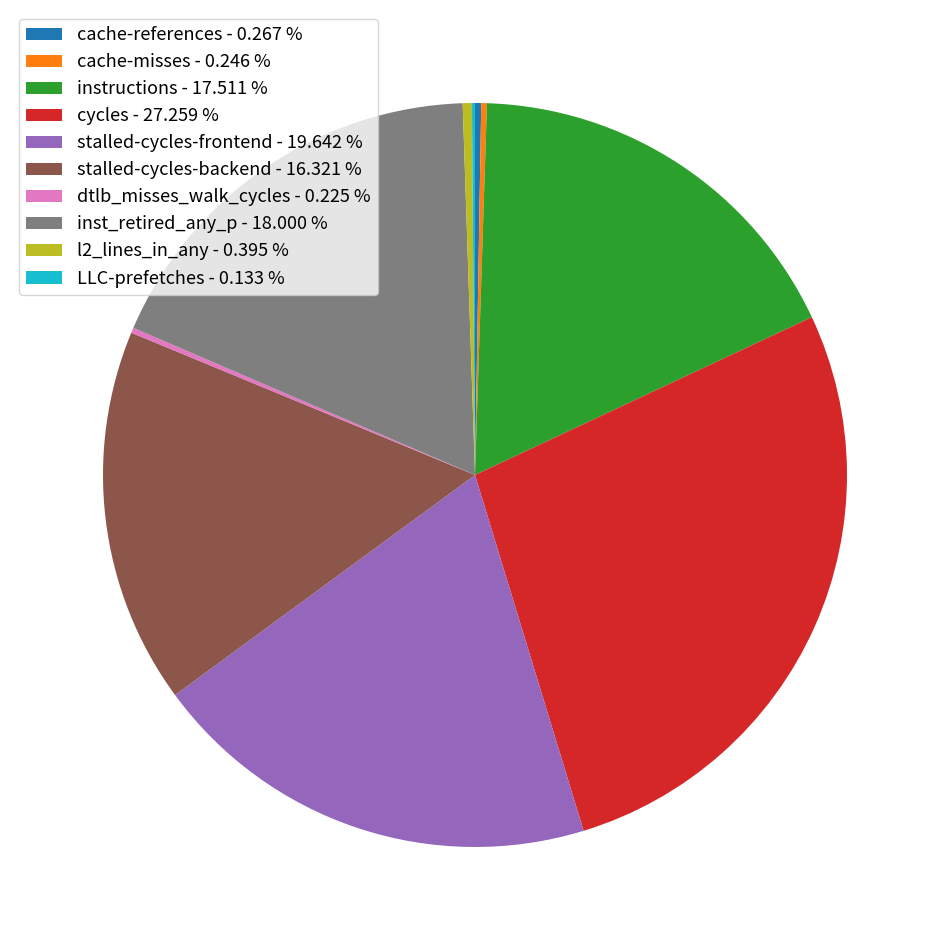

Is the sum of cycles - 27.259 % and inst_retired_any_p - 18.000 % greater than half?

No